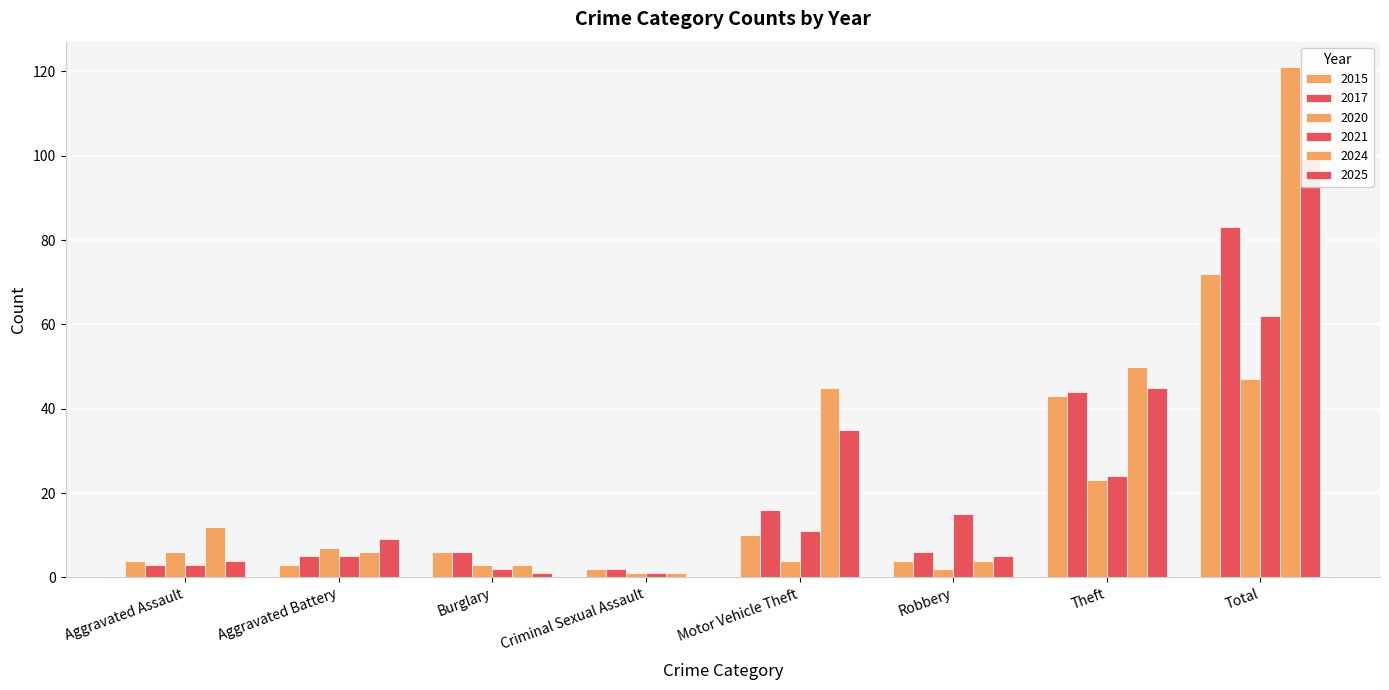

What is the average value of the 2024 series?

30